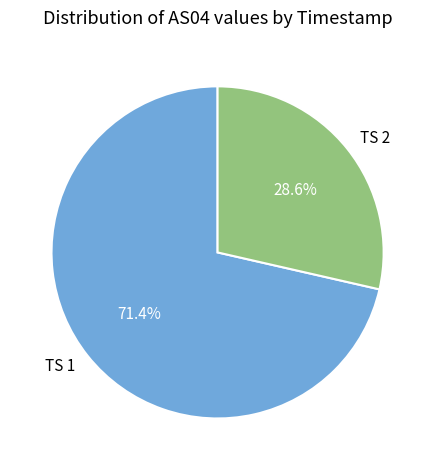

Does any single category account for the majority?

Yes